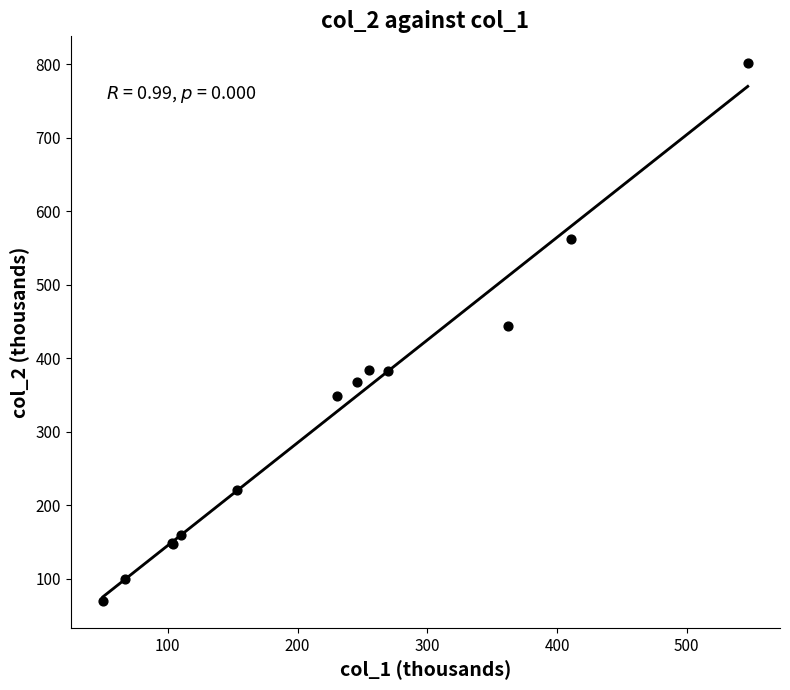

What Y value in the scatter plot is closest to 435?

443.3